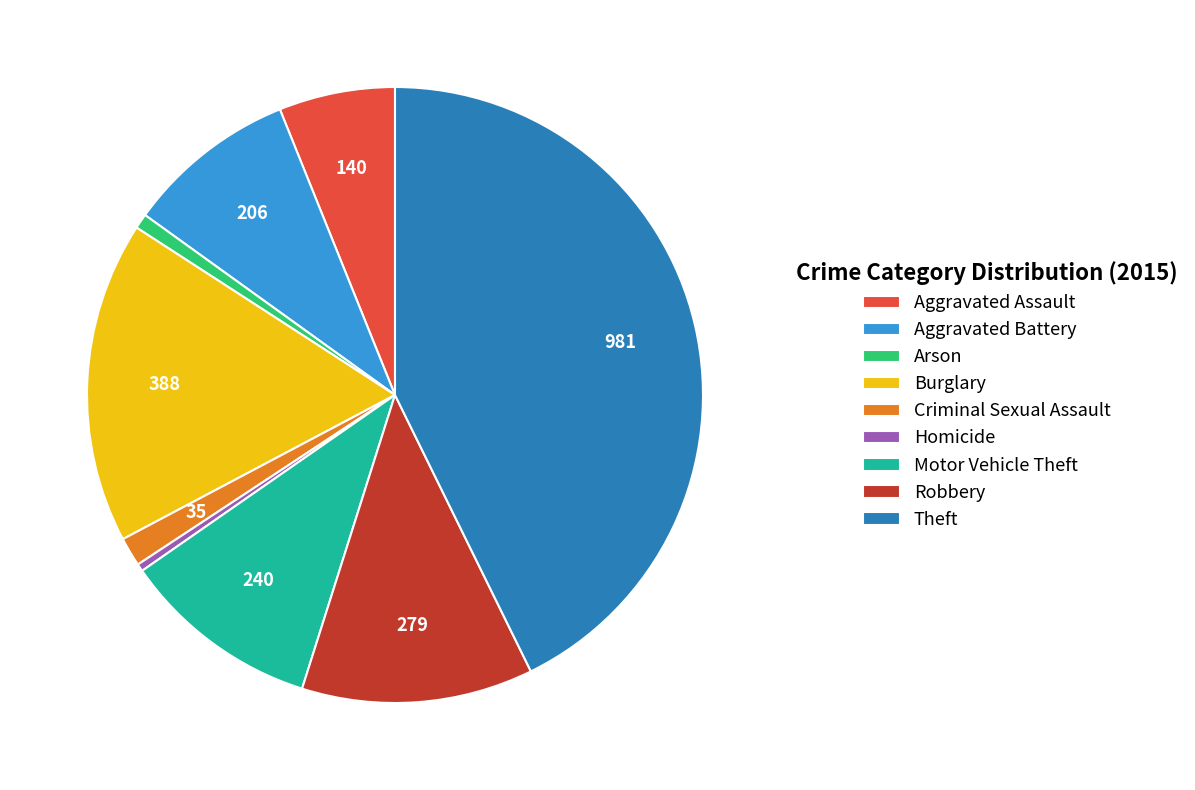

Which category has the biggest portion of the pie?

Theft